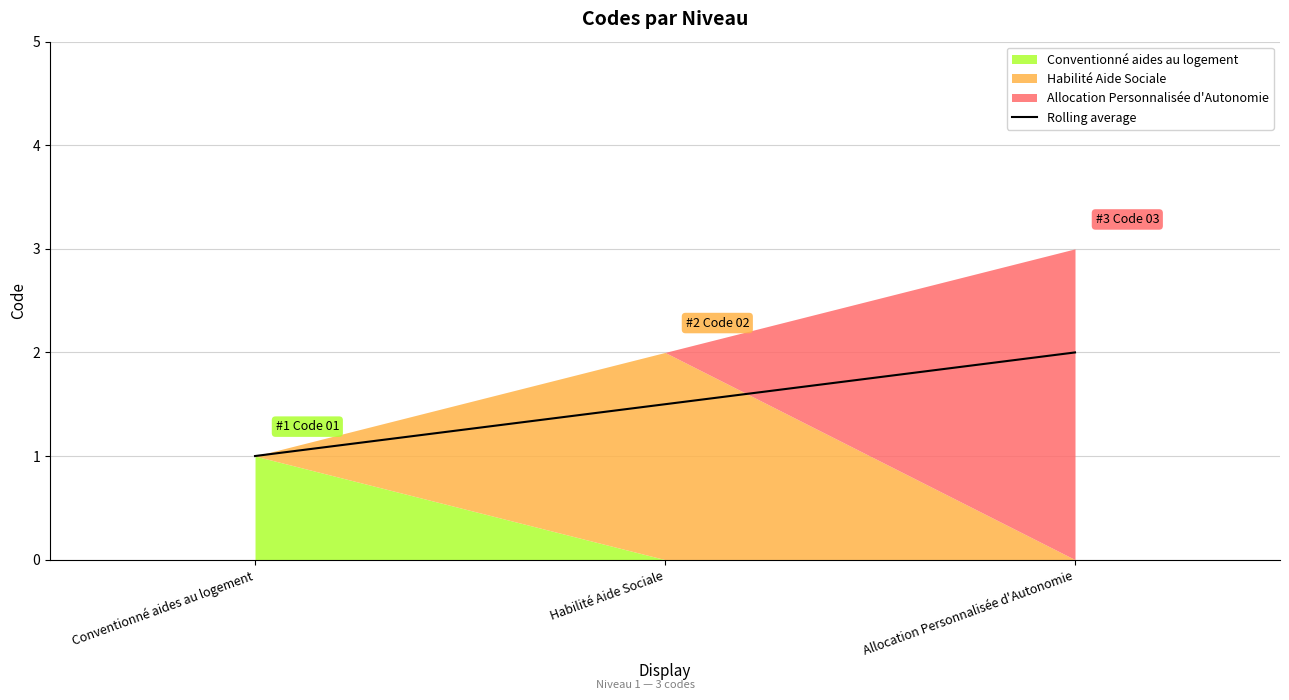

At which label is the value closest to 1?

Conventionné aides au logement